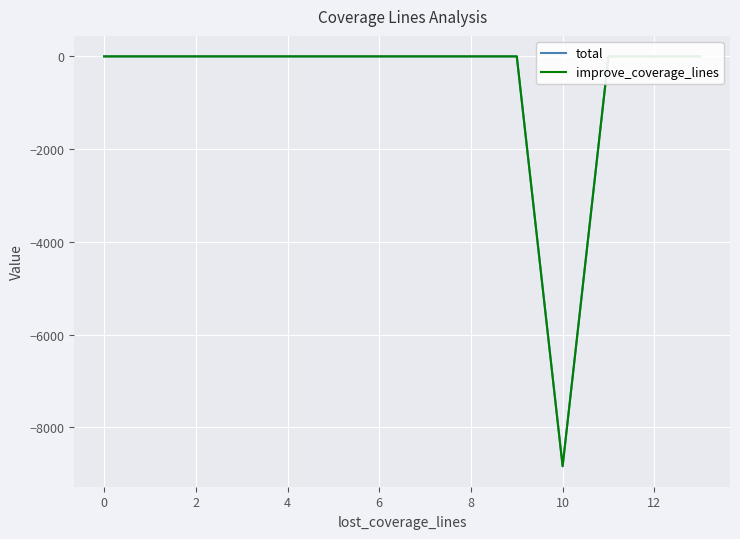

Reading left to right, what are all the values shown in this chart?

total: 0	0	0	0	0	0	0	0	0	0	-8841	0	0	0
improve_coverage_lines: 0	0	0	0	0	0	0	0	0	0	-8841	0	0	0